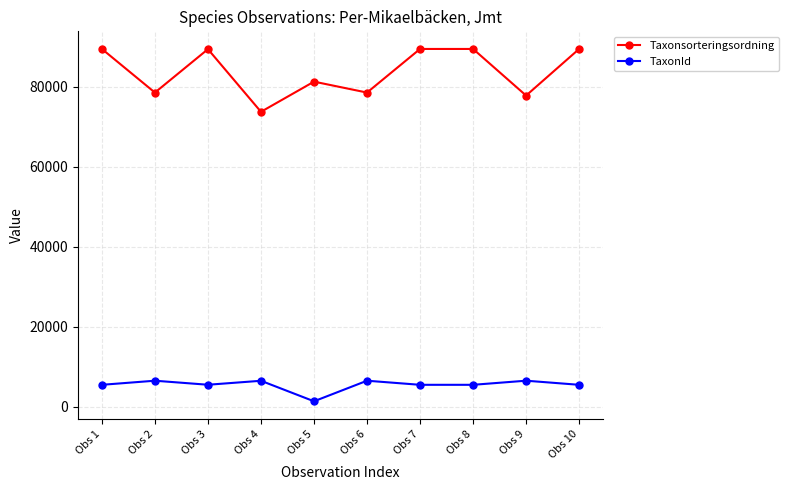

What is the average value of the TaxonId series?

5430